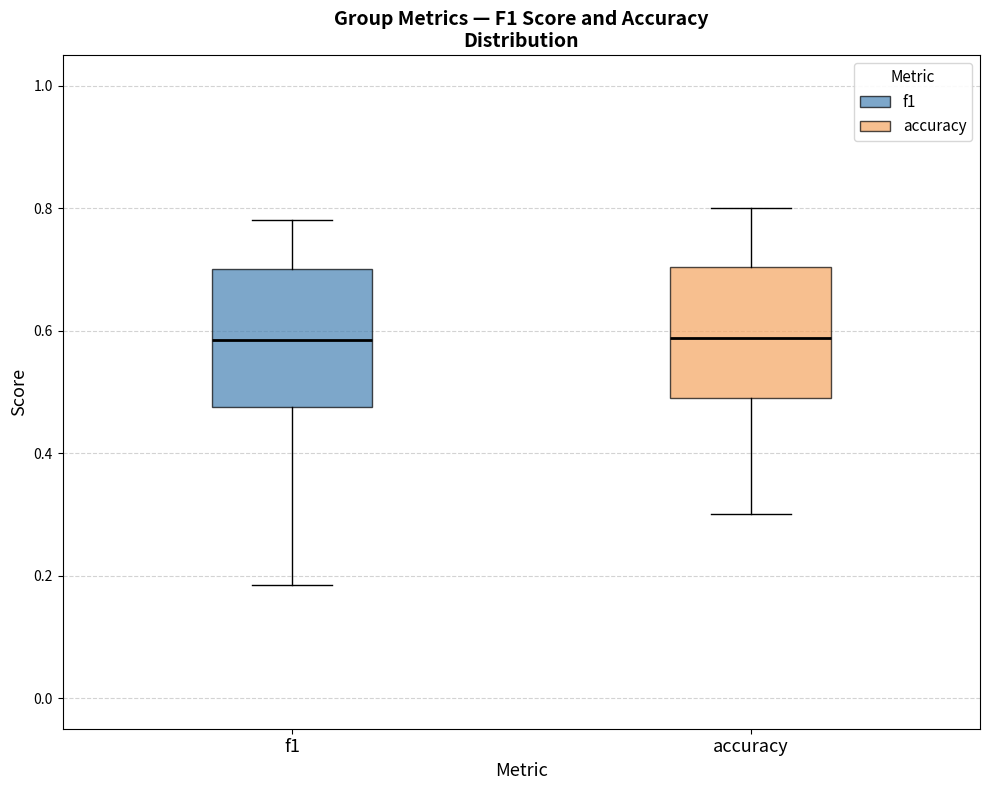

Reading left to right, read every box against the y-axis: the position of its median line, the range the box covers, and the ends of its whiskers. The values are not printed on the chart, so give them approximately, as read against the axis.

f1: median 0.58, box 0.48 to 0.70, whiskers 0.18 to 0.78
accuracy: median 0.58, box 0.50 to 0.70, whiskers 0.30 to 0.80